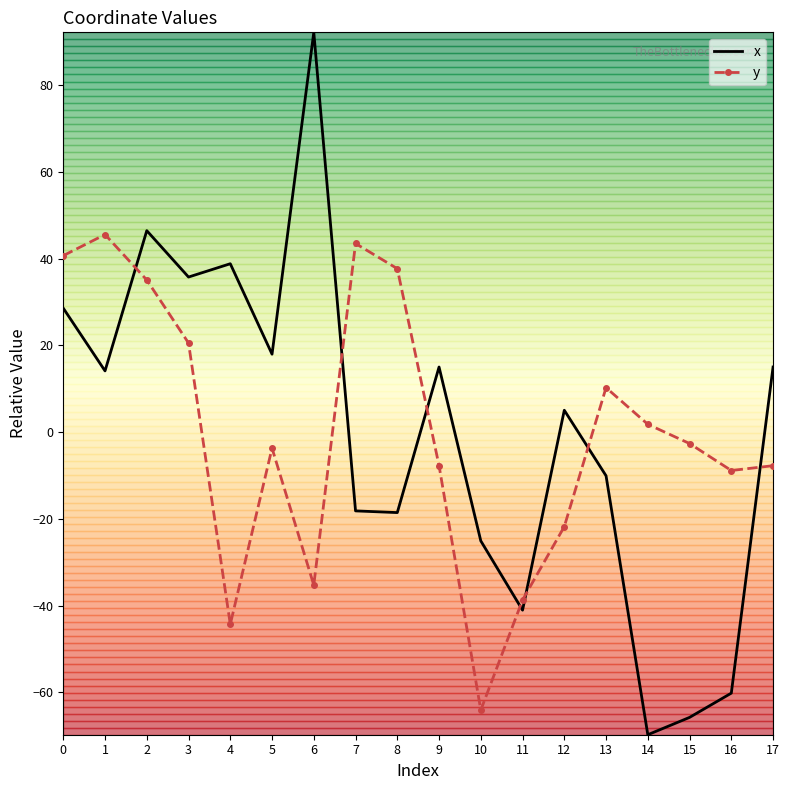

Is it true that x equals -32.3 at 16?

False